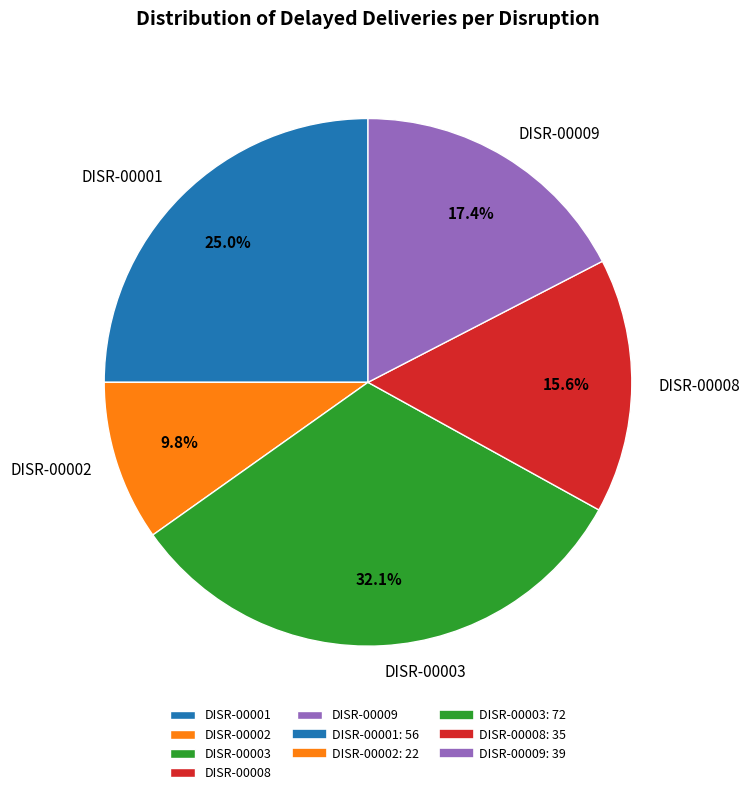

Count the number of slices in the pie.

5